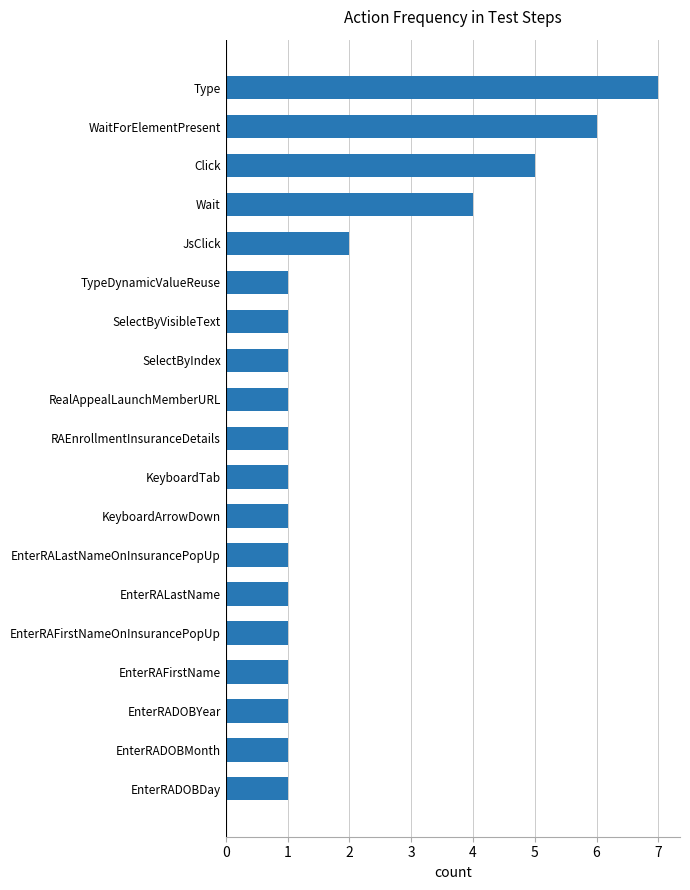

The chart shows a value of 1 at KeyboardTab. True or false?

True